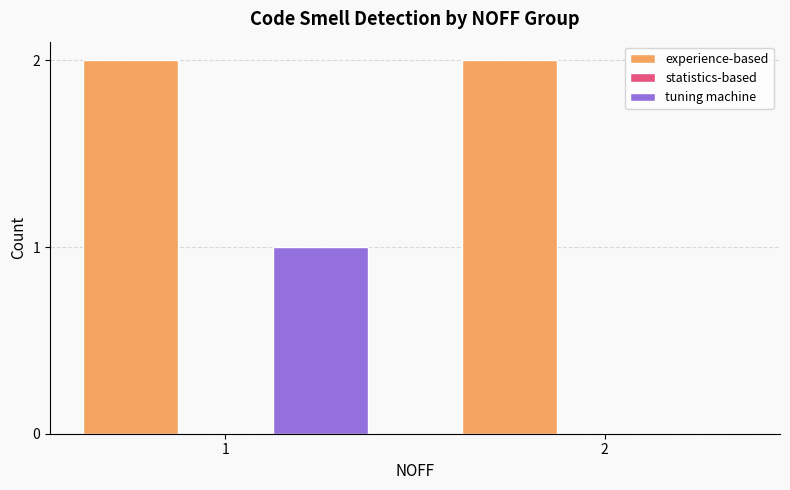

Reading right to left, what are all the values shown in this chart?

experience-based: 2=2	1=2
tuning machine: 2=0	1=1